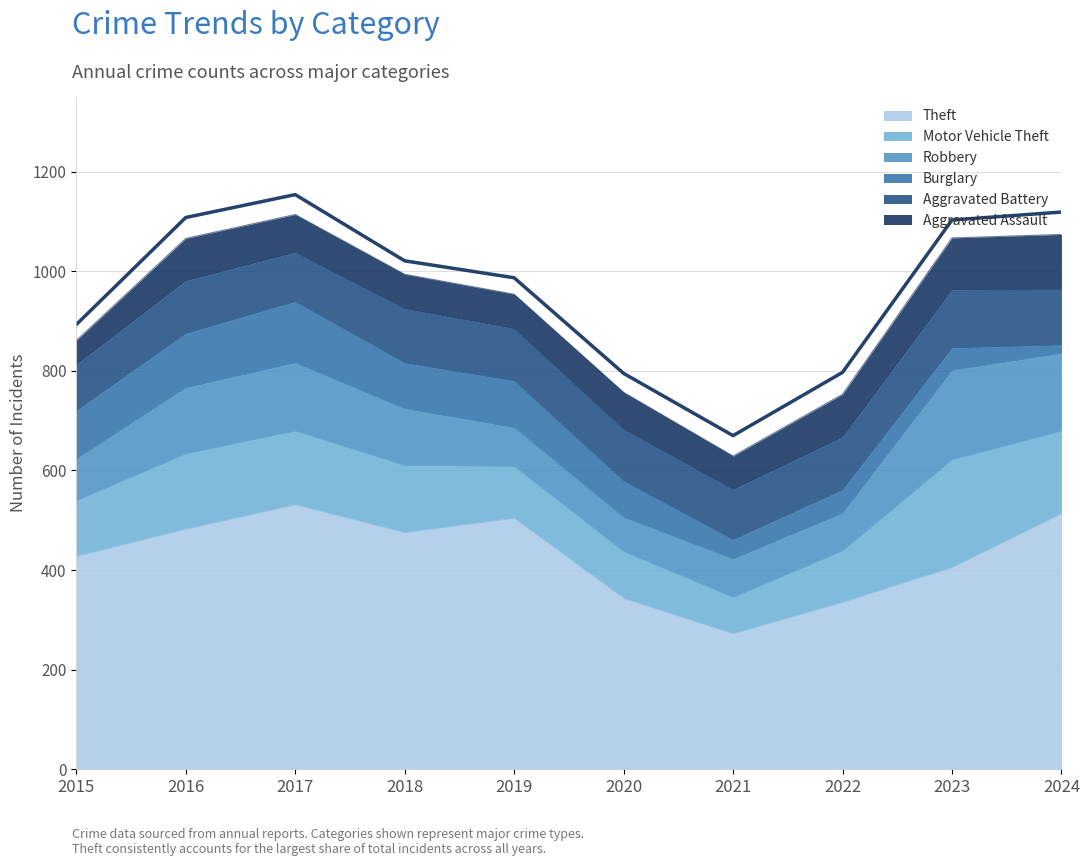

What is the difference between the Motor Vehicle Theft values at 2015 and 2019?

8